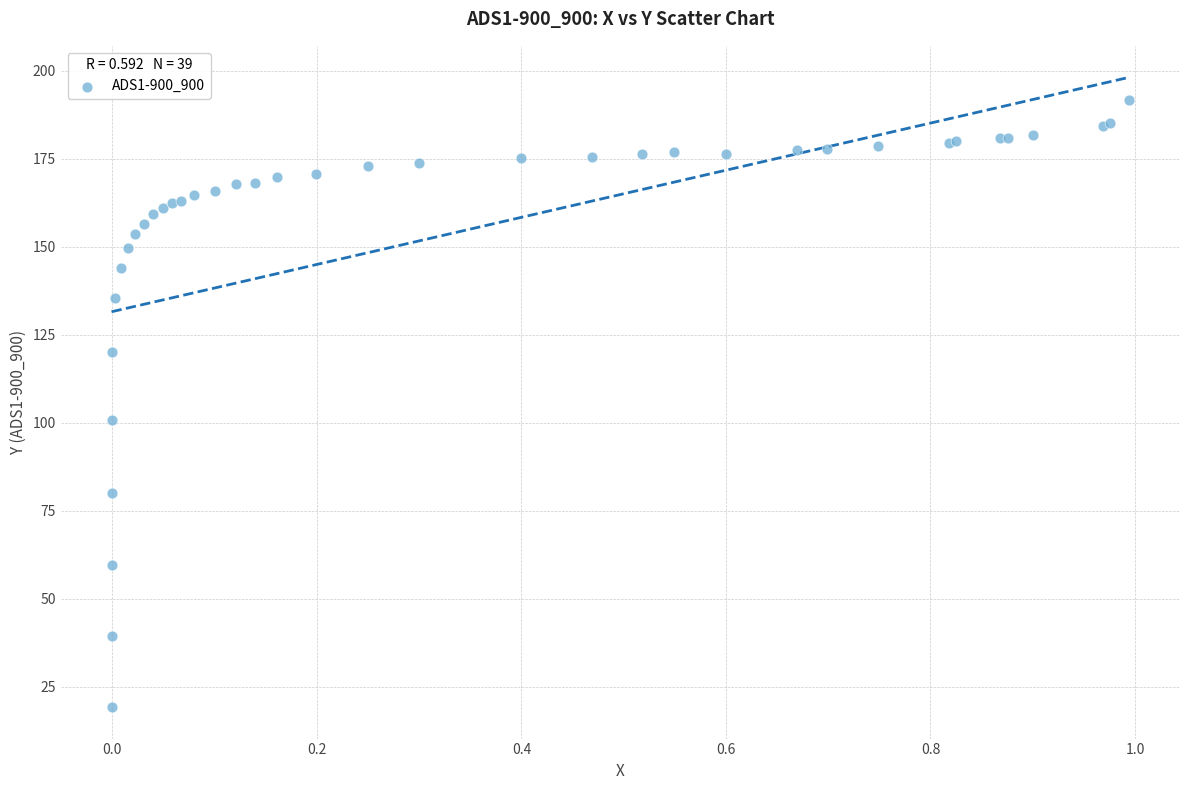

What Y value in the scatter plot is closest to 105?

100.7